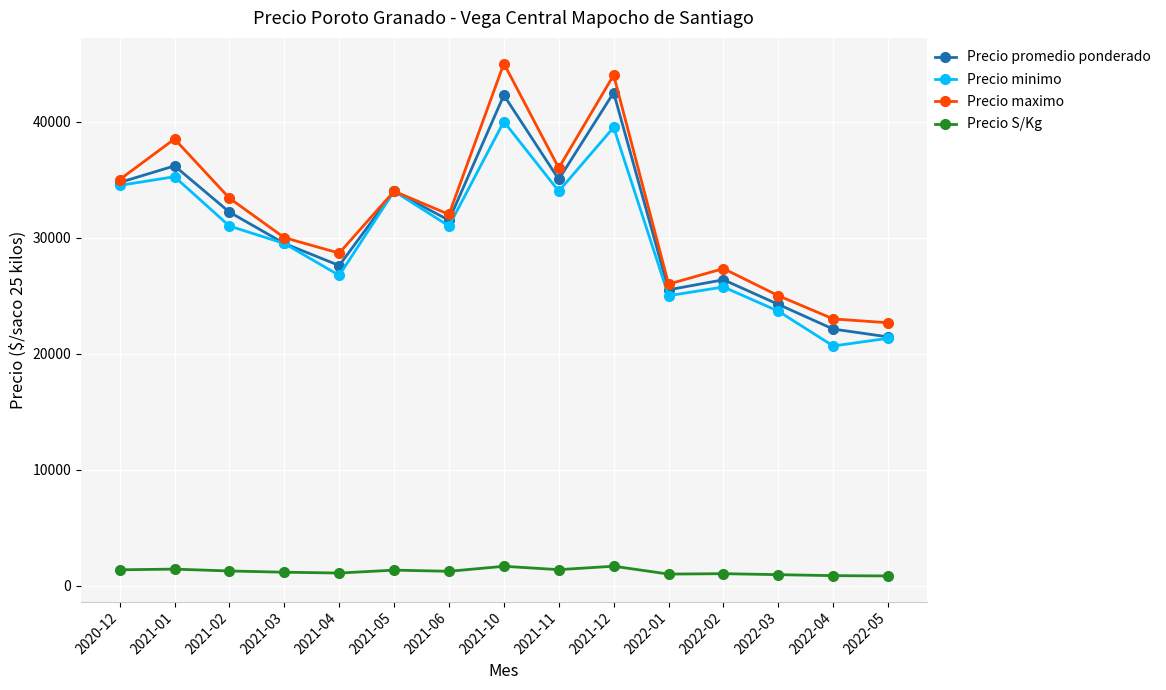

What is the difference between the Precio minimo values at 2022-05 and 2021-03?

8167